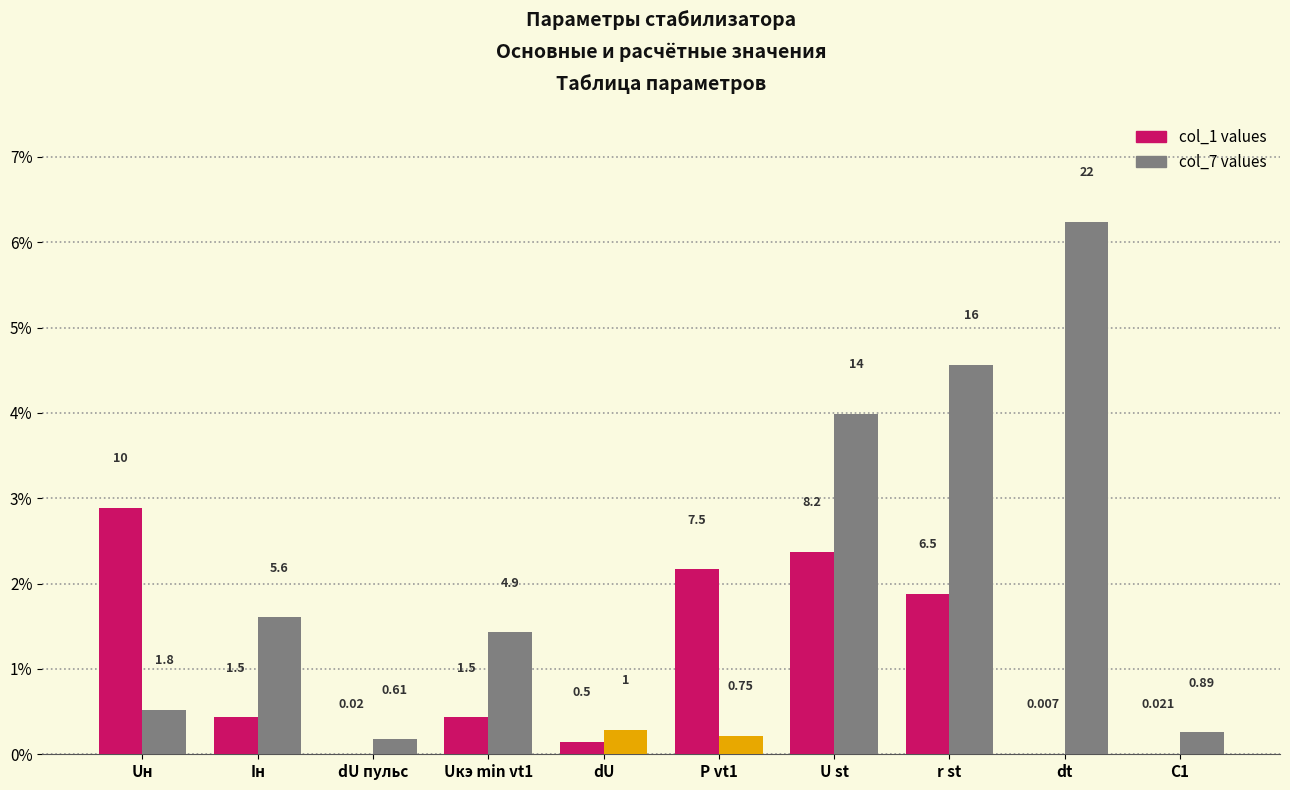

What is the total value across all series at Uкэ min vt1?

1.9